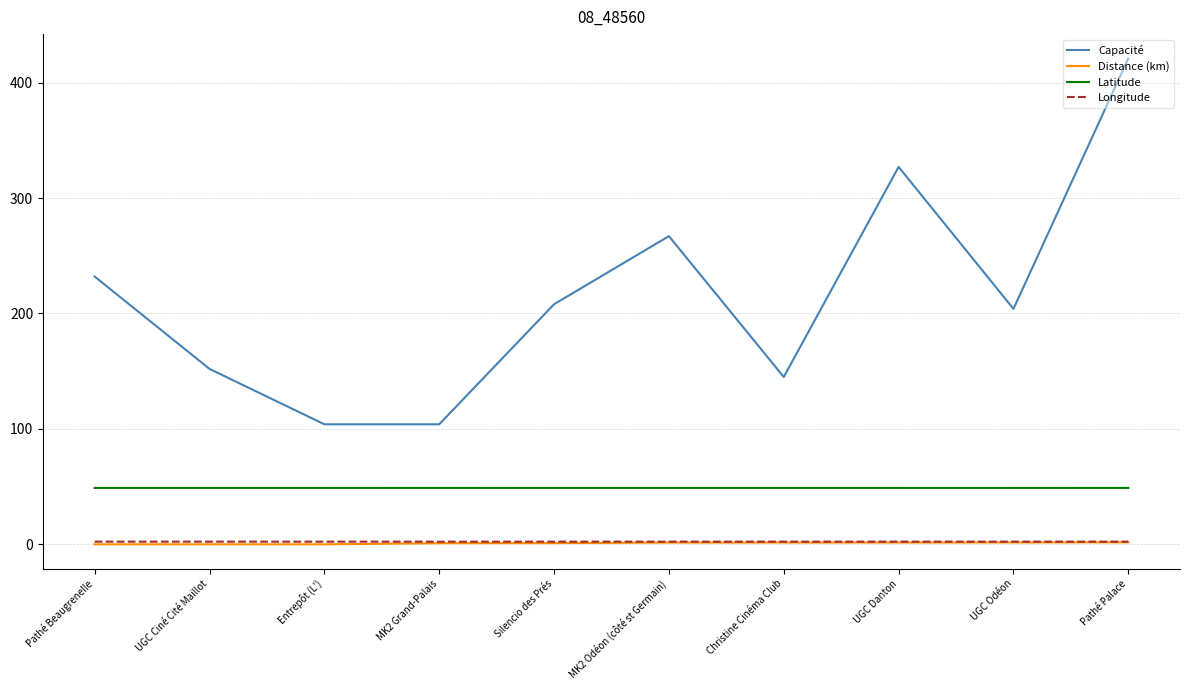

What value does the Distance (km) series have at UGC Danton?

1.6